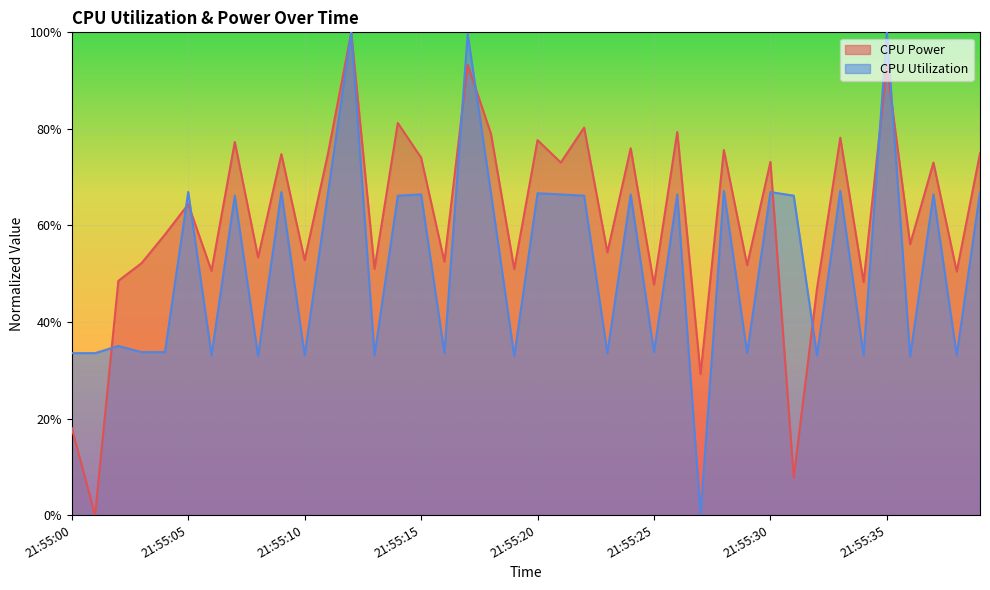

Rank the series by their maximum value, from lowest to highest.

CPU Power, CPU Utilization